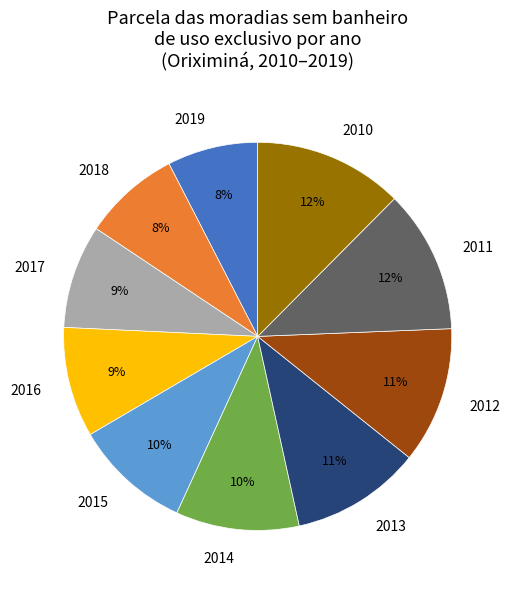

What percentage is the 2017 slice, to the nearest percent?

9%